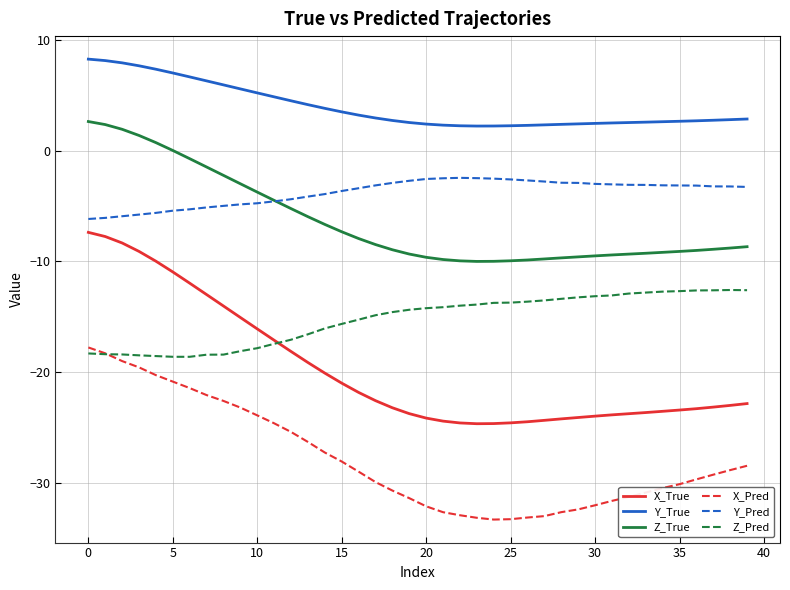

Which series has the widest spread of values?

X_True